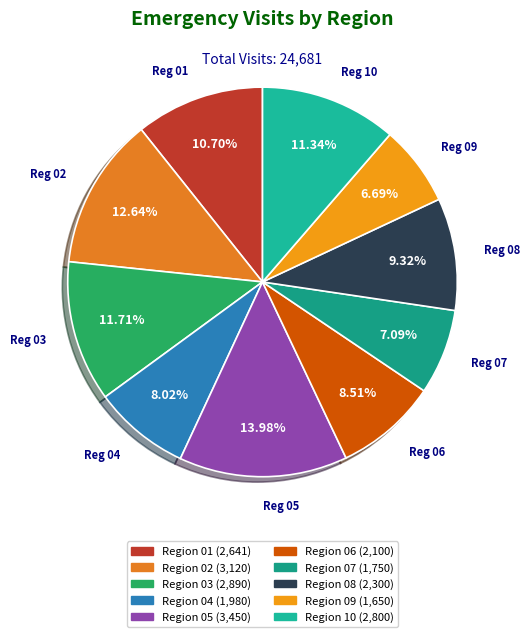

How many segments does this pie chart have?

10